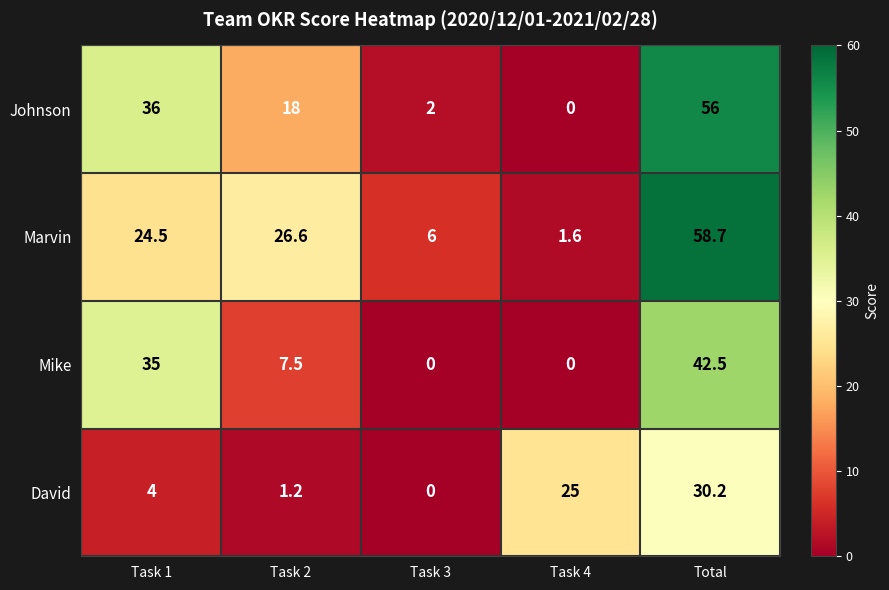

How many categories are shown in the chart?

5